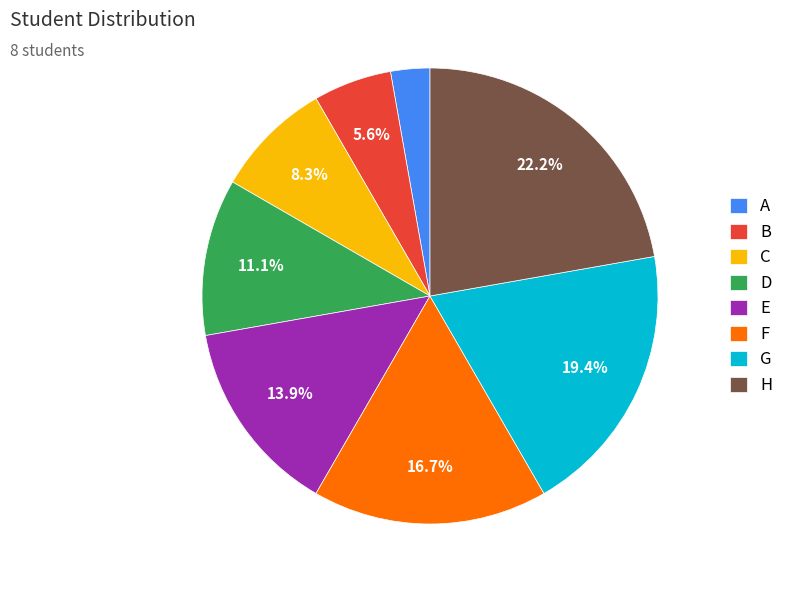

How many segments does this pie chart have?

8